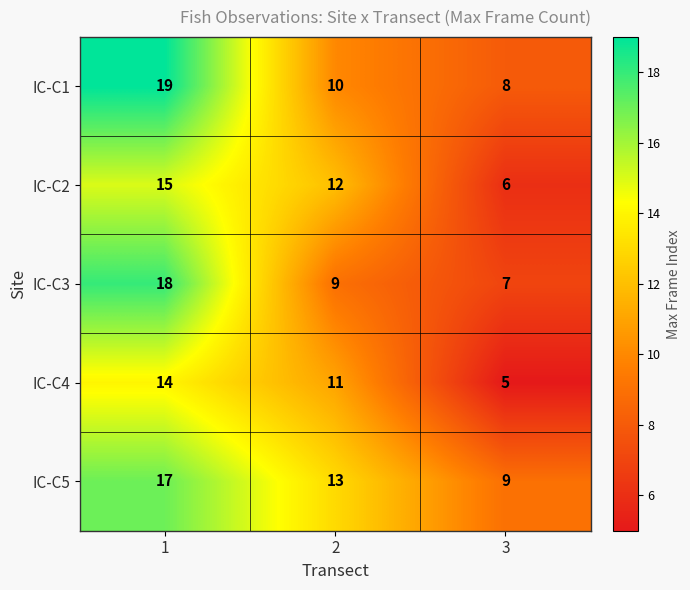

What is the spread (max minus min) of values at 2?

4